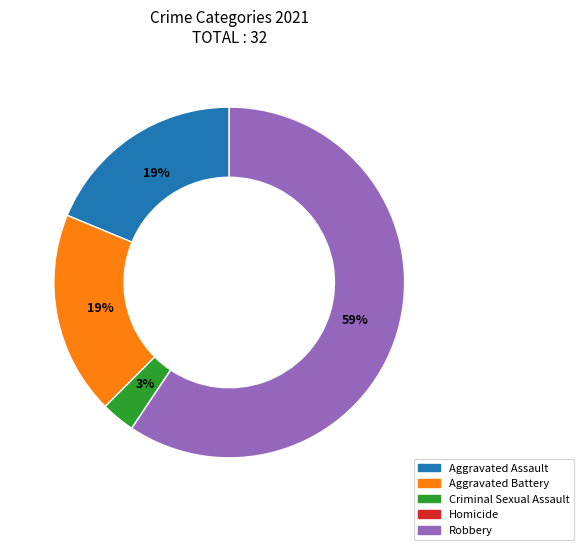

Is there any slice that represents more than half of the pie?

Yes